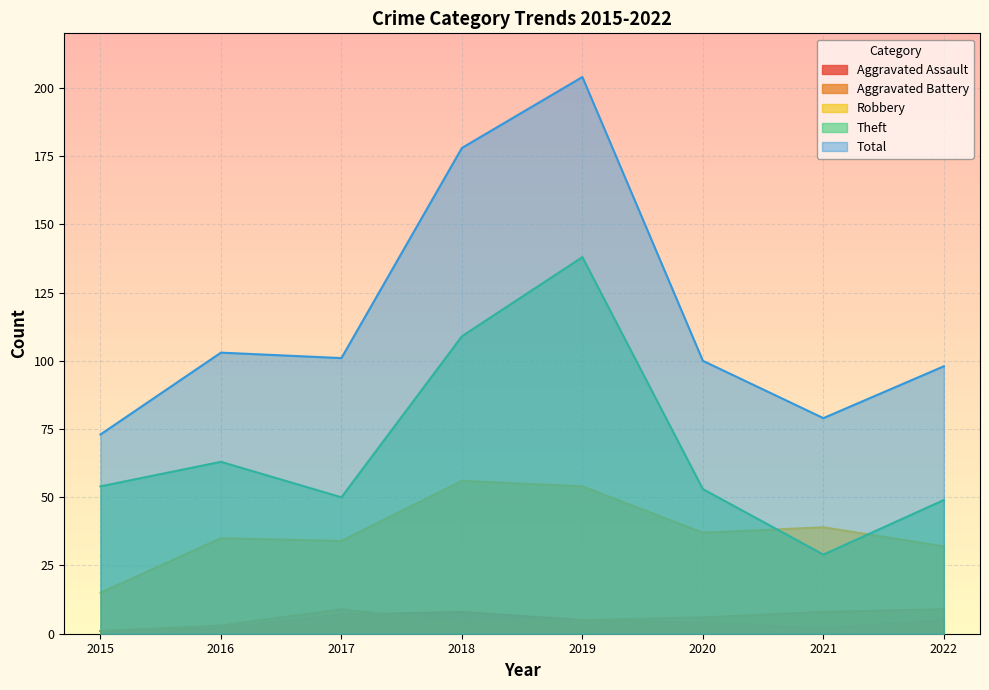

How many lines are shown in the chart?

5